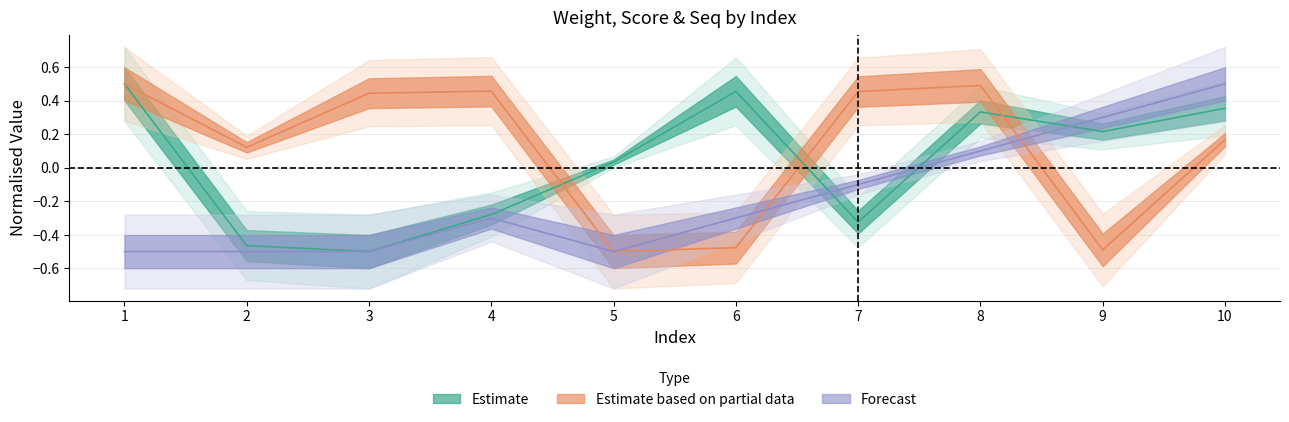

At which category does score reach its first local peak?

4